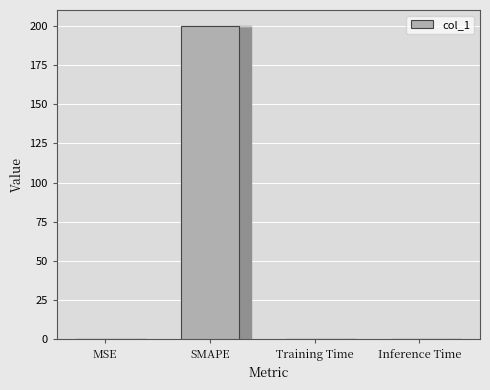

The chart shows a value of 137.2 at SMAPE. True or false?

False